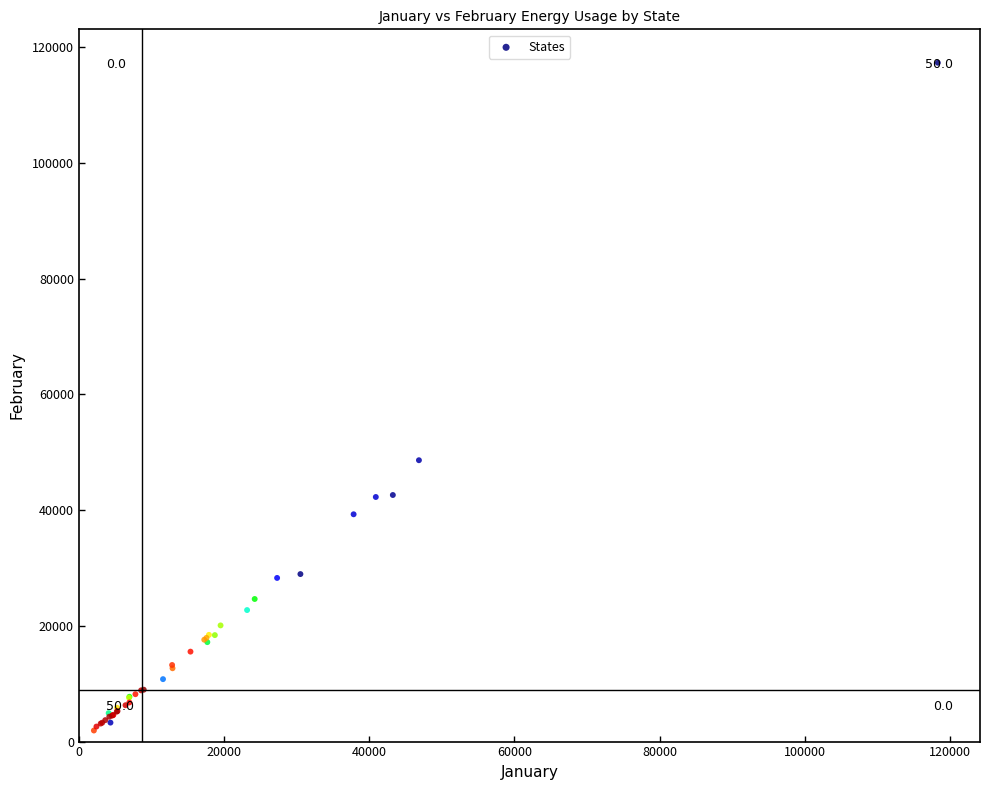

What Y value in the scatter plot is closest to 59625?

48630.9